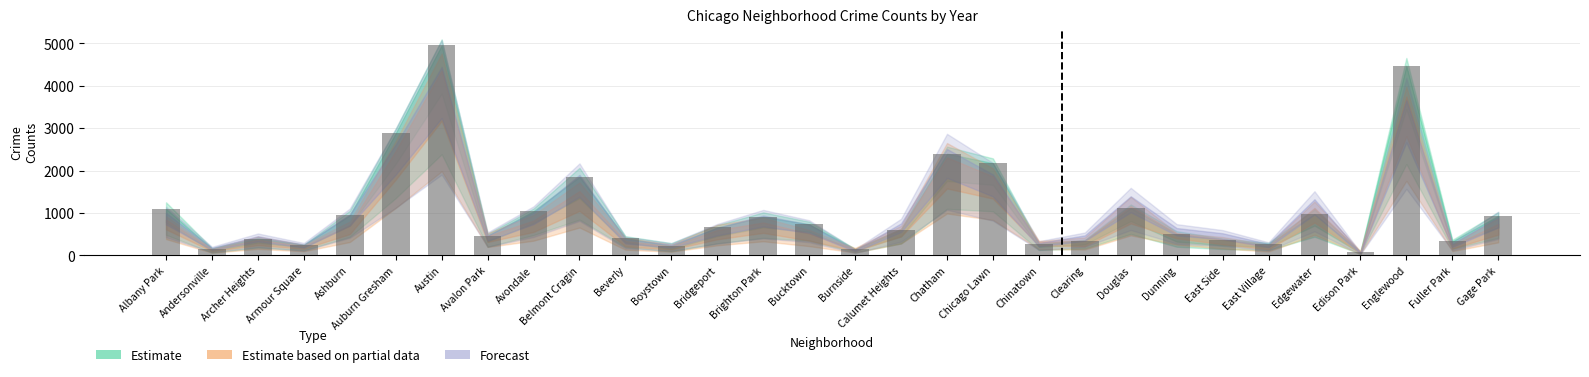

What is the approximate value at Boystown?

223.0